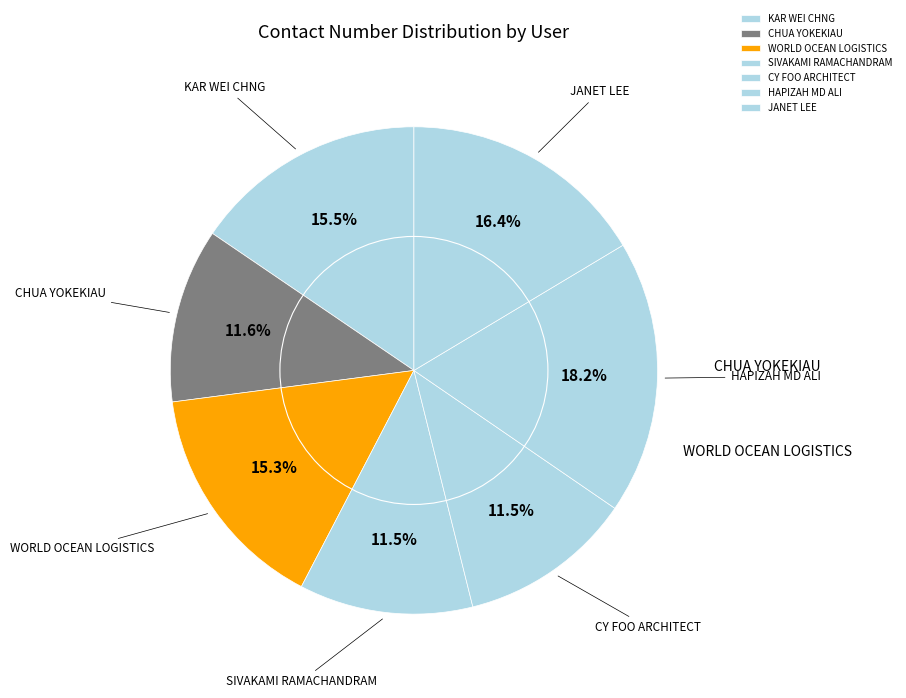

Between CHUA YOKEKIAU and CY FOO ARCHITECT, which is larger?

CHUA YOKEKIAU